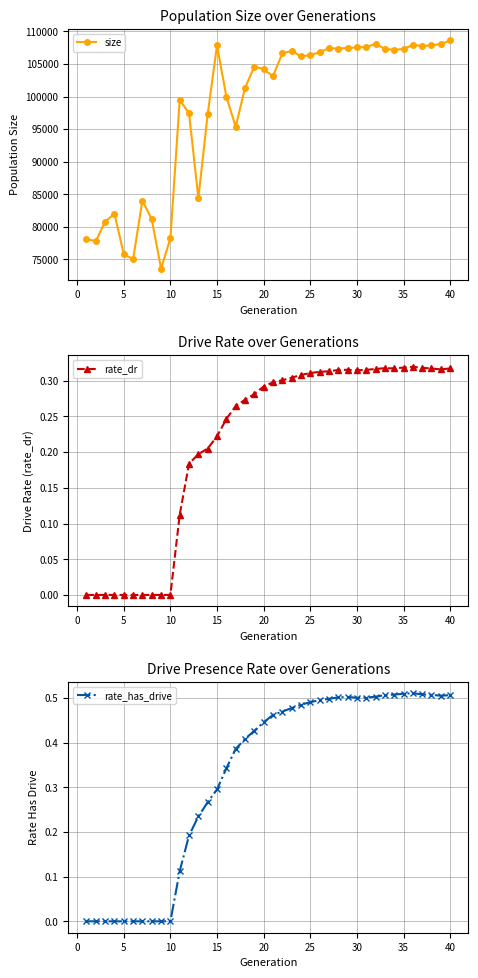

True or false: size has more than 0 points higher than both neighbors.

True